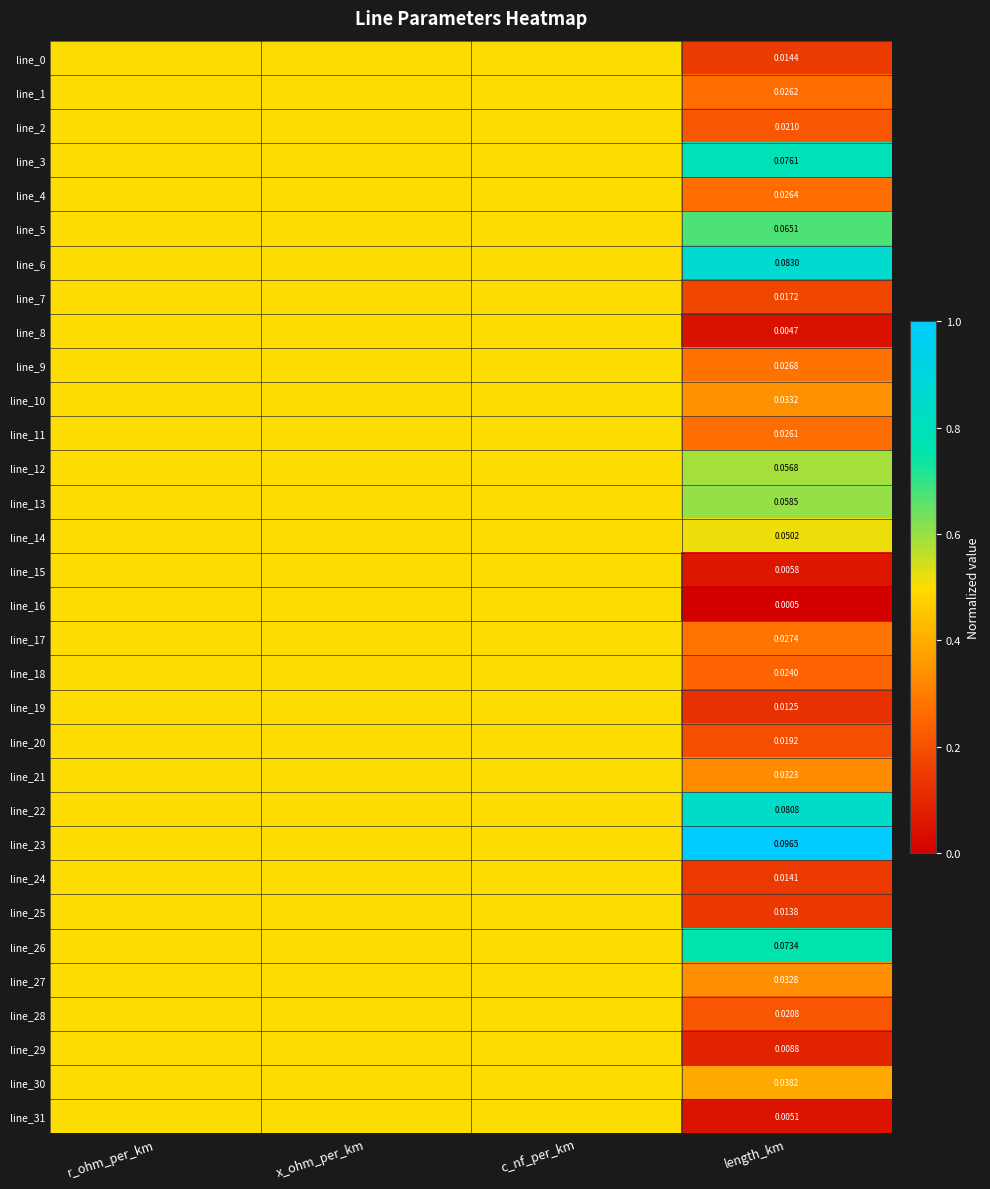

Which series has the largest range (max minus min)?

line_16